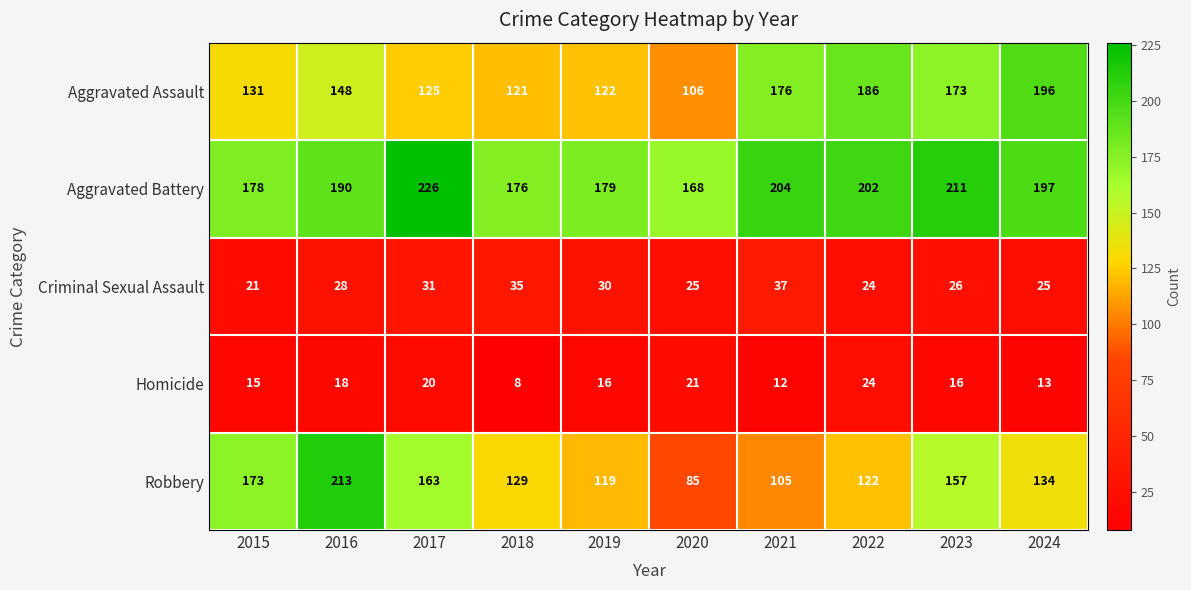

The Aggravated Battery series shows 103 at 2021. True or false?

False